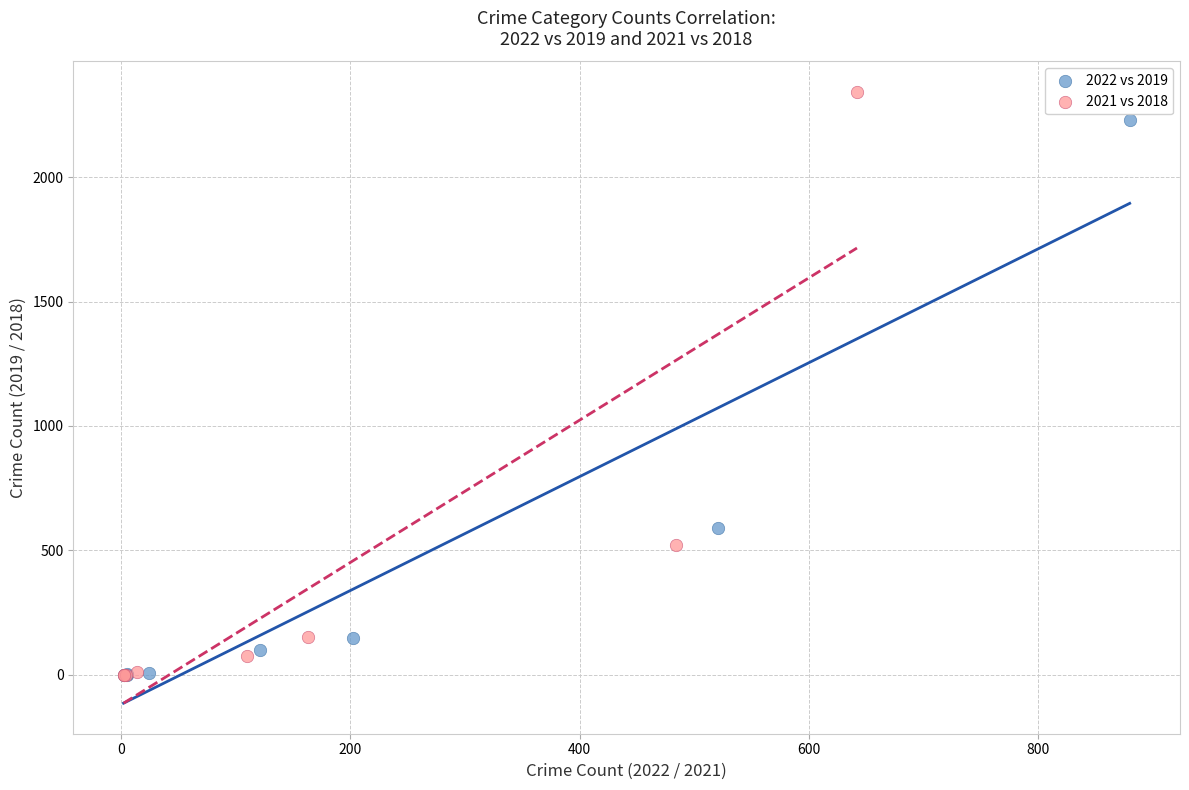

Which series has the widest spread of Y values?

2021 vs 2018